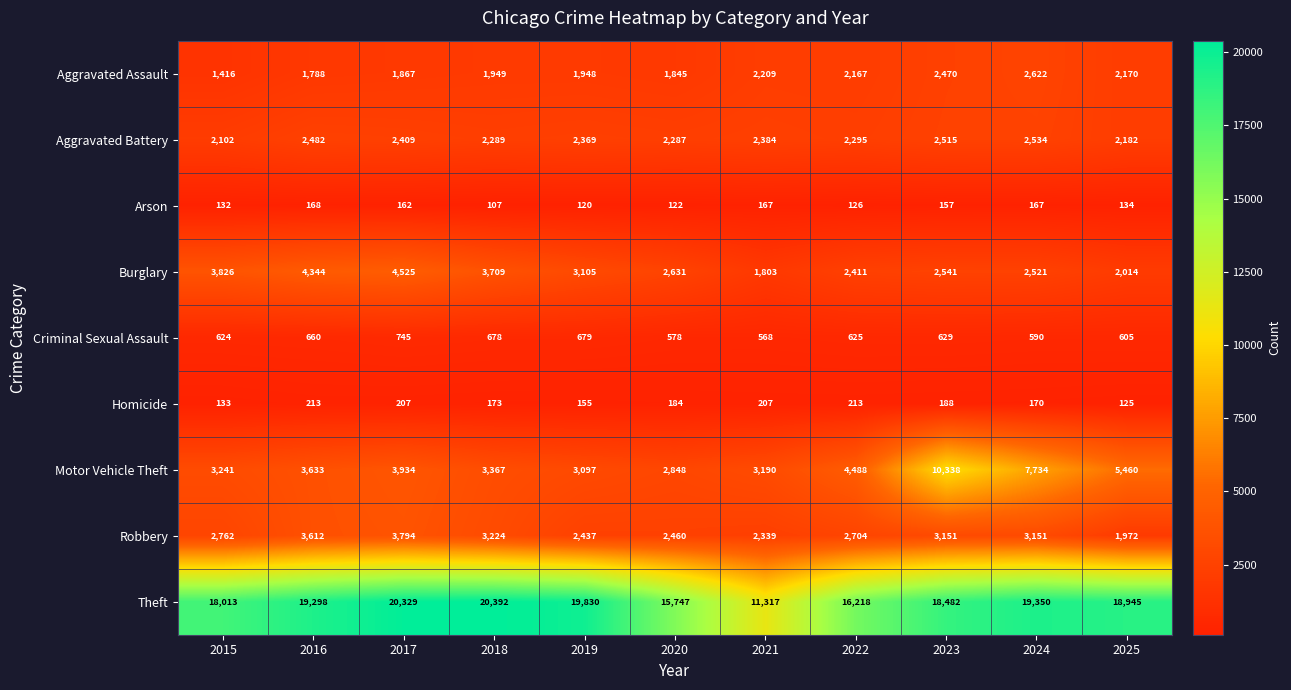

What is the maximum value shown in the chart?

20392